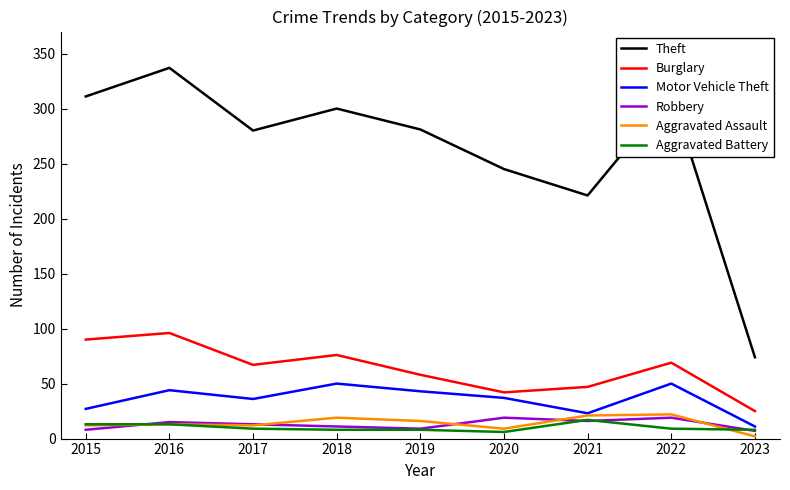

Rank the series at 2020 from highest to lowest value.

Theft, Burglary, Motor Vehicle Theft, Robbery, Aggravated Assault, Aggravated Battery